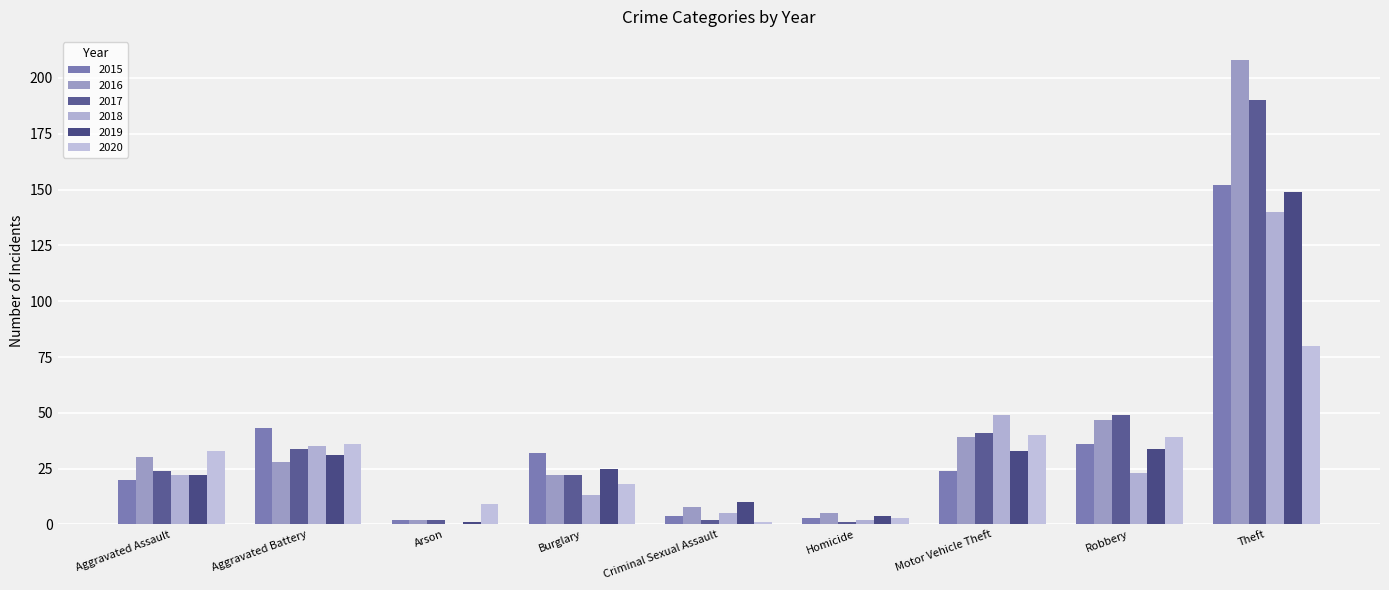

How many series are shown in this chart?

6